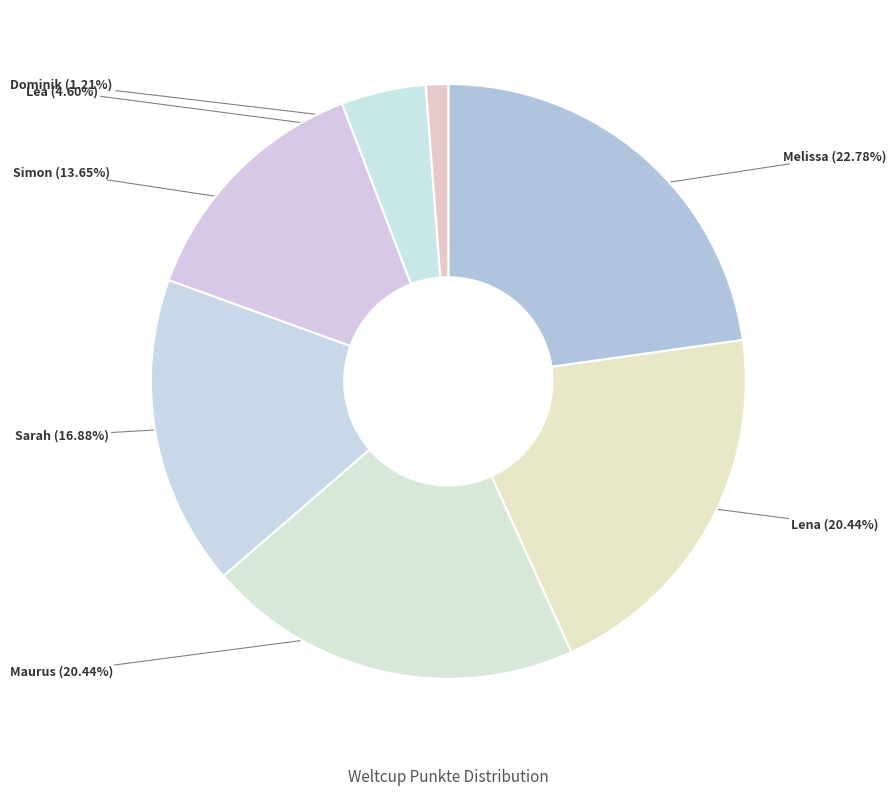

To the nearest percent, what percentage of the pie is Sarah?

17%